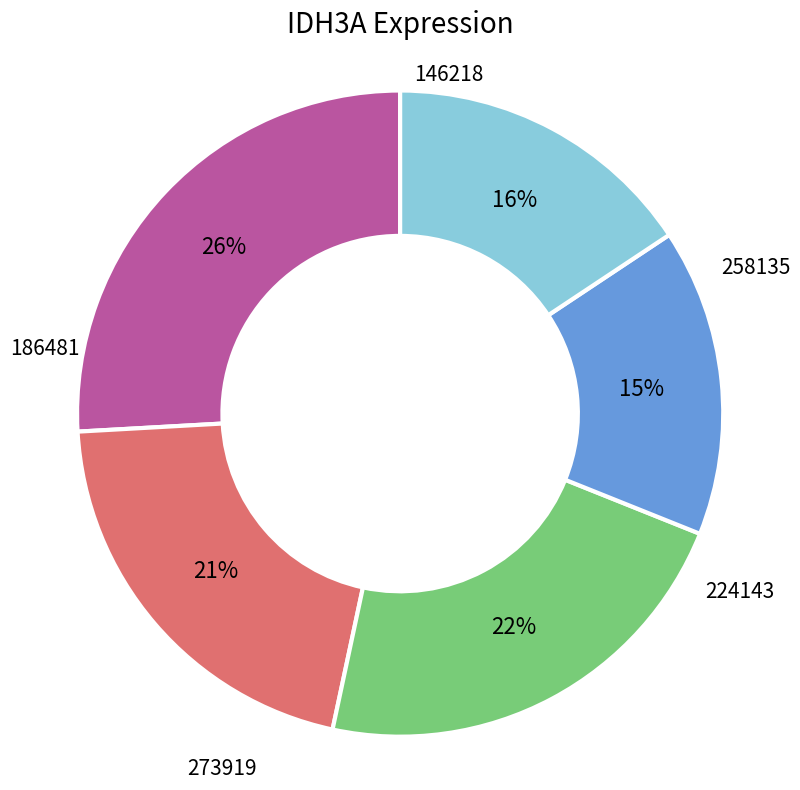

How many slices are in this pie chart?

5